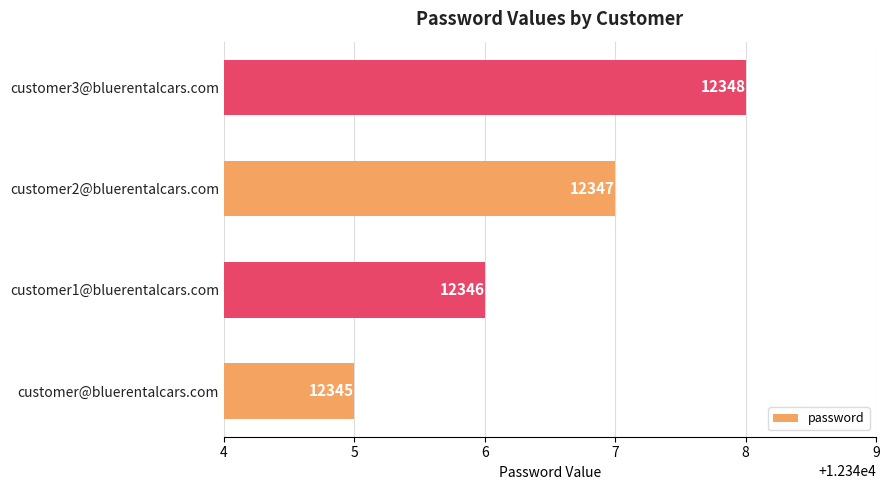

How many values are between 12346 and 12348?

3